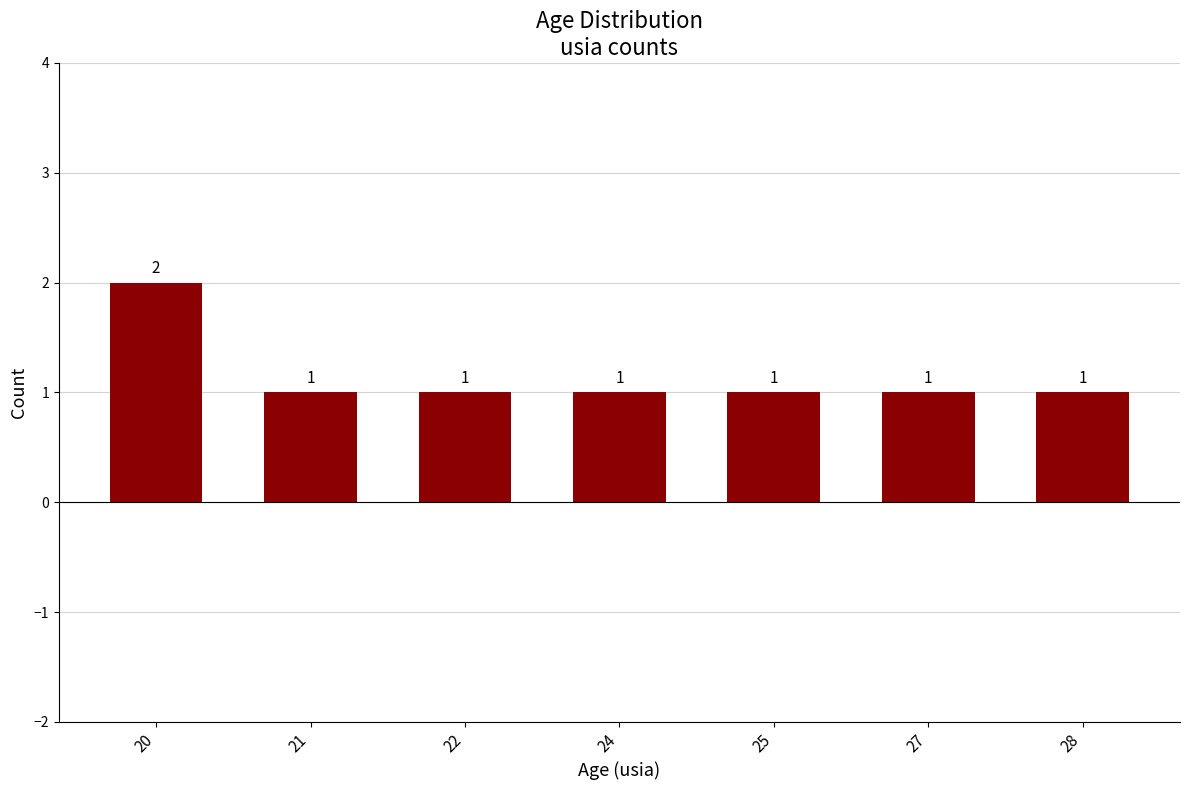

How many values are between 1 and 2?

7